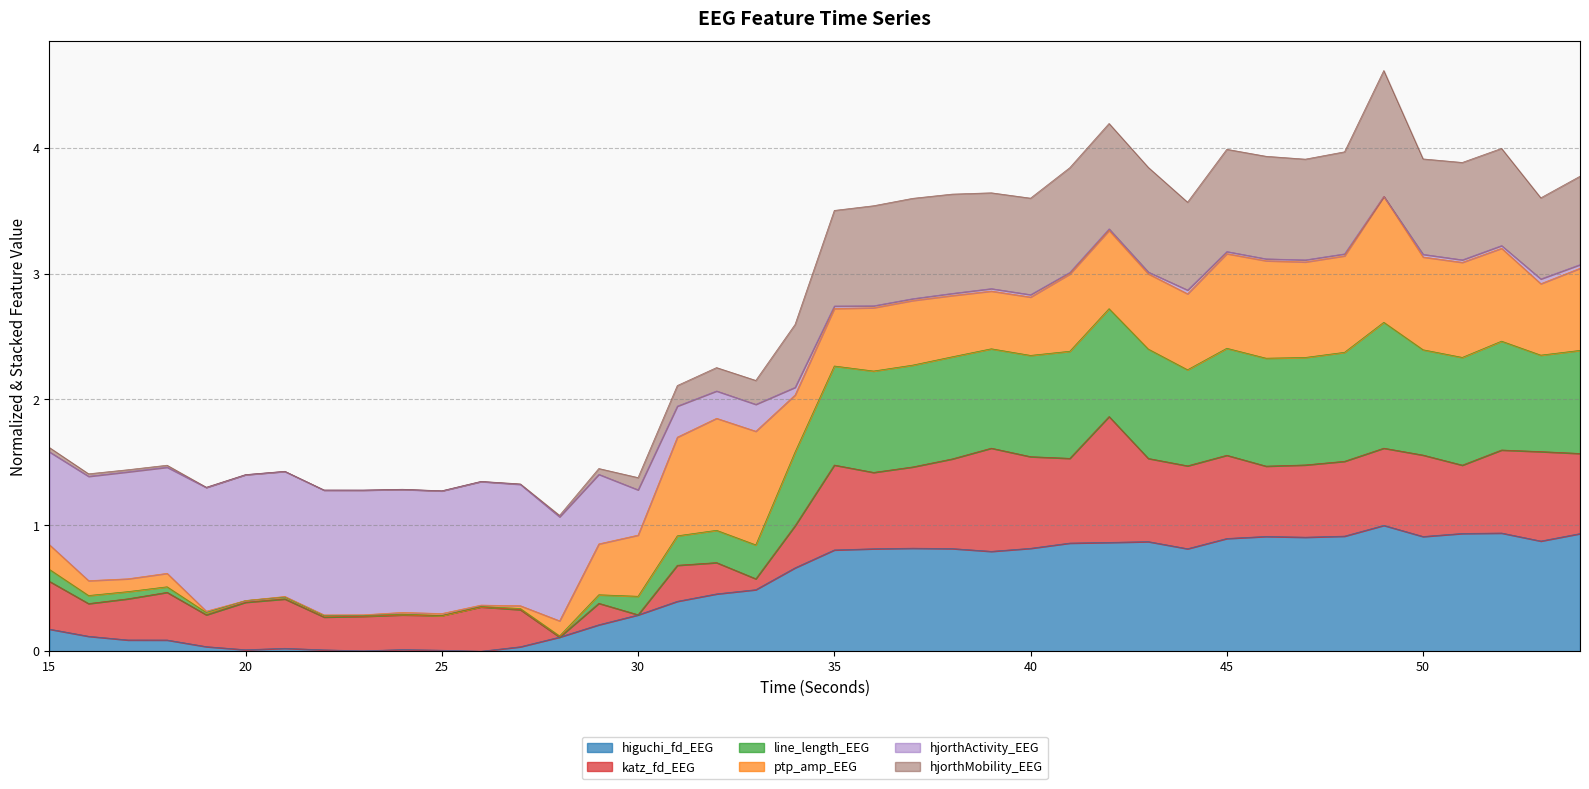

At which label does hjorthMobility_EEG reach its peak?

49